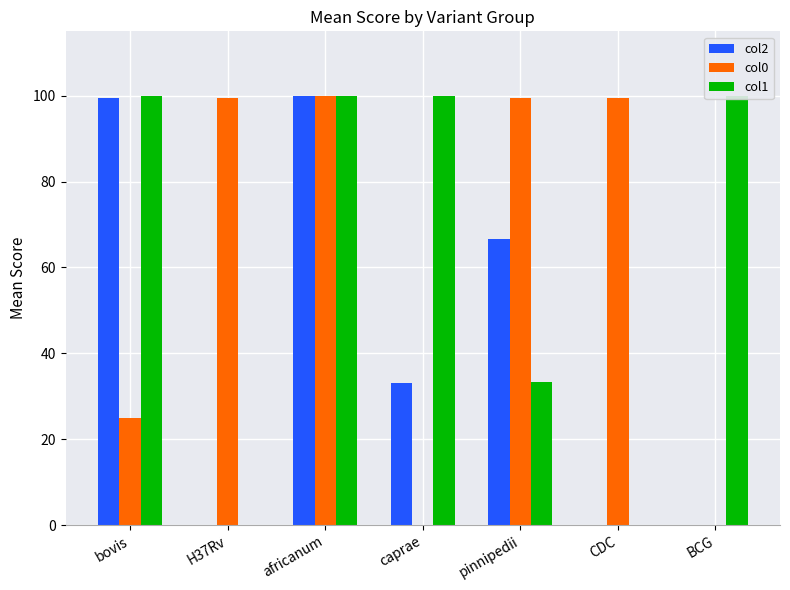

How many data points in col2 are less than 33?

3